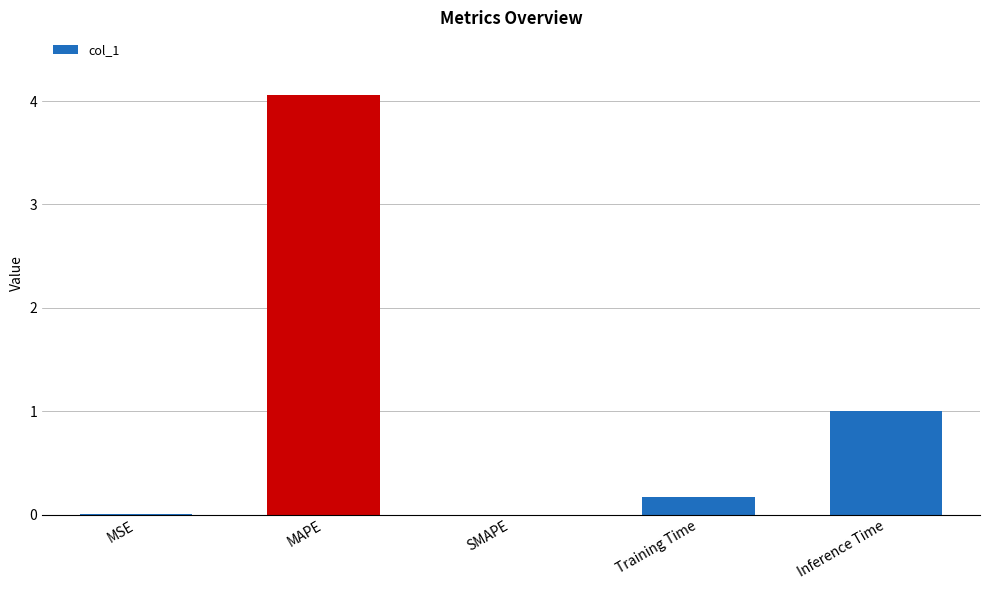

What is the change in value from SMAPE to Inference Time?

+1.0